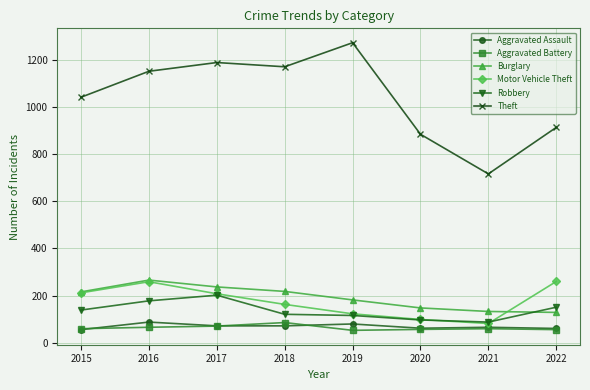

After their last crossing, which series has the higher values: Robbery or Motor Vehicle Theft?

Motor Vehicle Theft